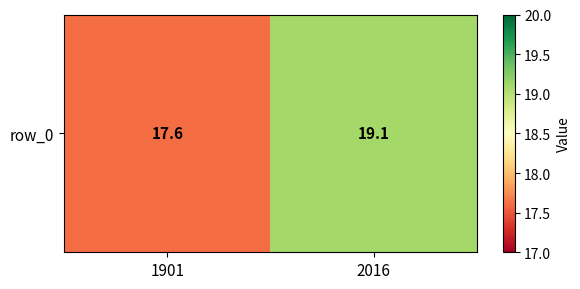

True or false: the data shows 28.9 at 2016.

False